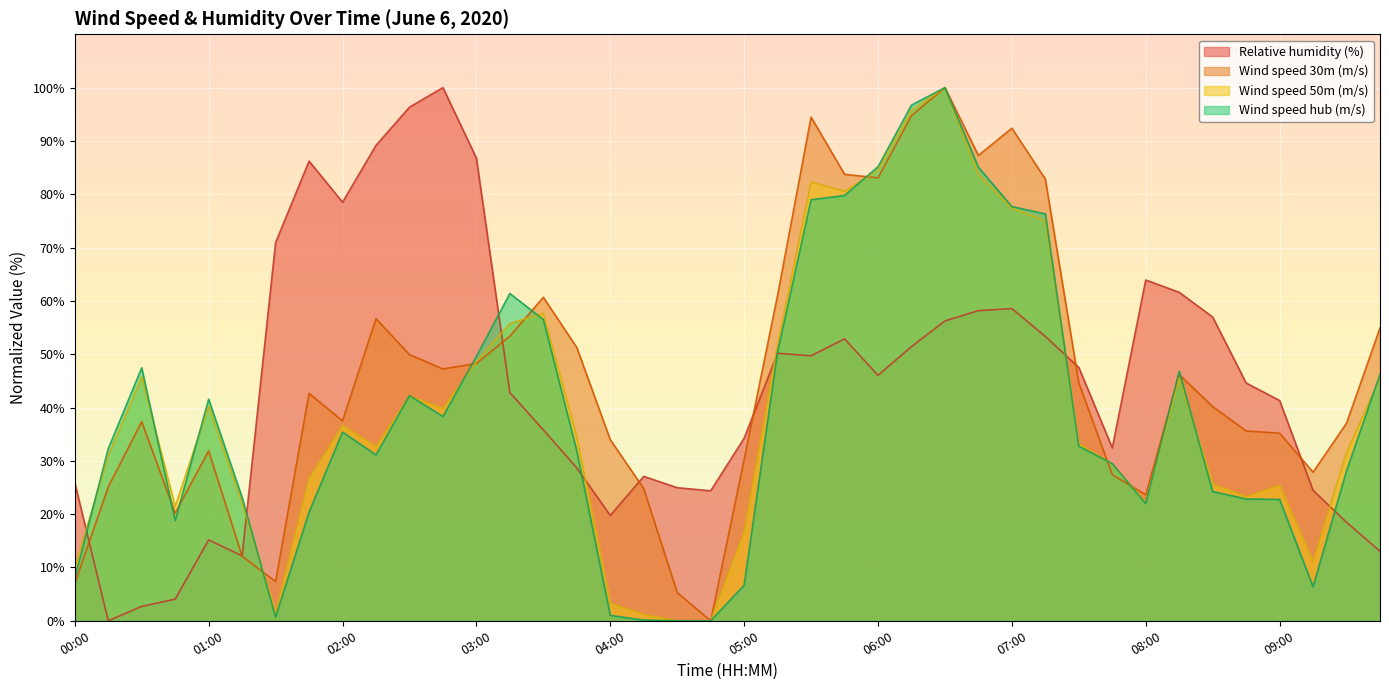

Between 09:45 and 08:30, which is larger?

08:30